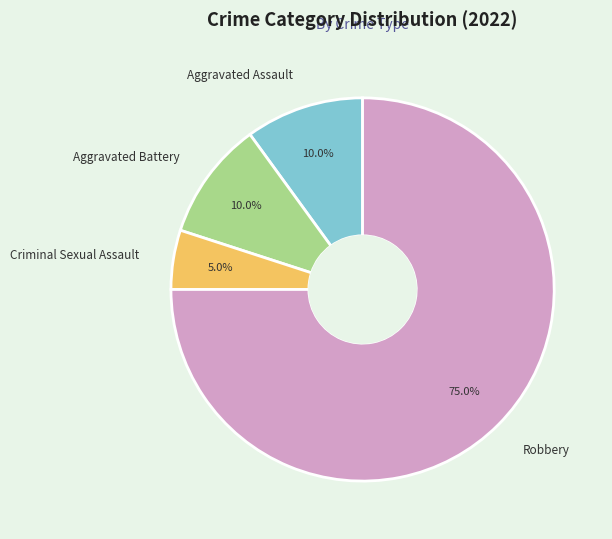

What portion of the pie excludes Robbery?

25.0%